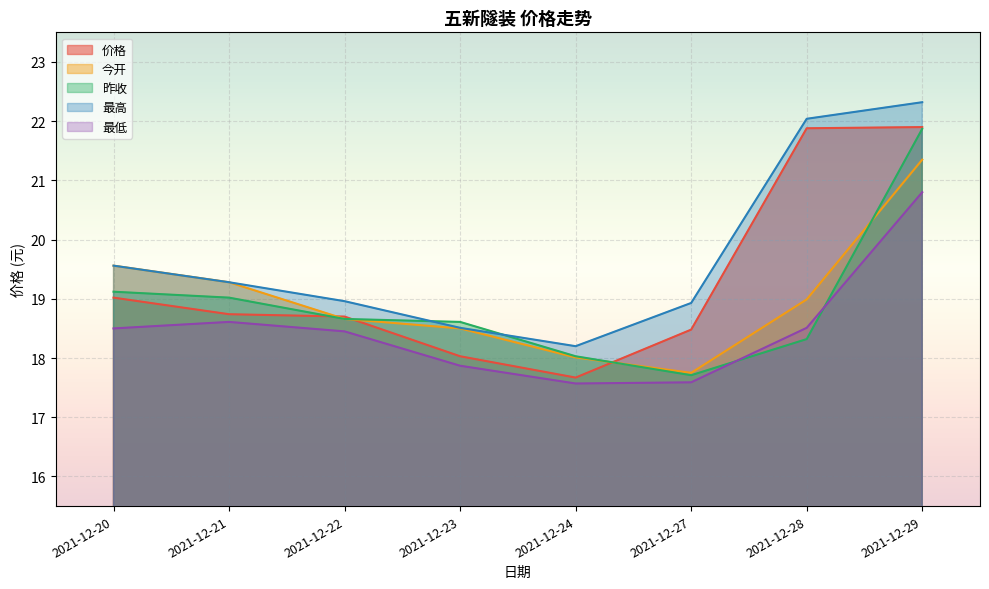

What are all the series names shown in the legend?

价格, 今开, 昨收, 最高, 最低